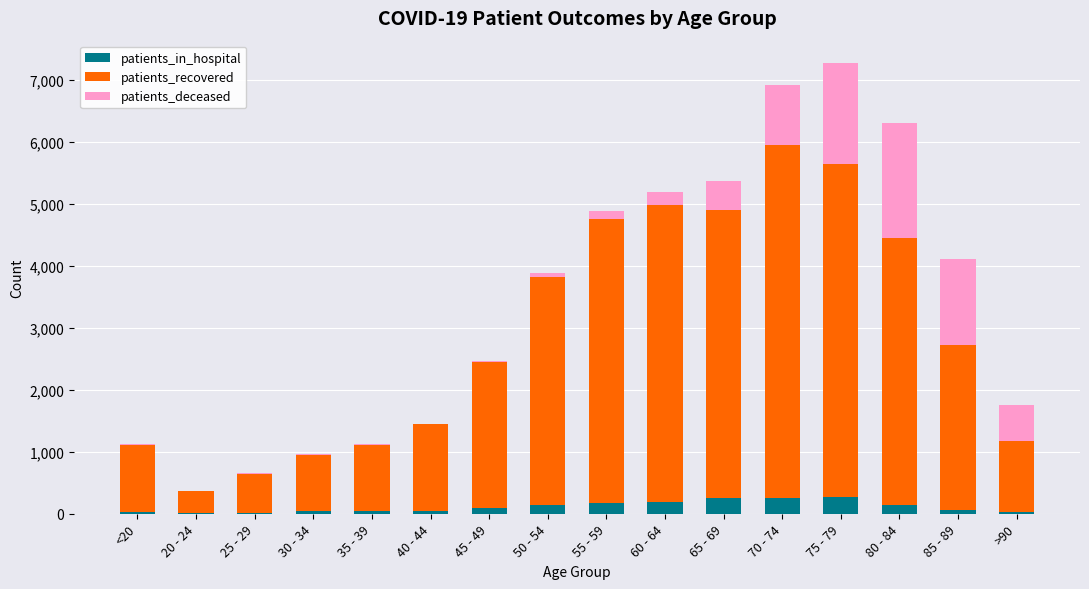

List the labels in order of patients_deceased value, largest first.

80 - 84, 75 - 79, 85 - 89, 70 - 74, >90, 65 - 69, 60 - 64, 55 - 59, 50 - 54, 45 - 49, 40 - 44, 30 - 34, 35 - 39, <20, 25 - 29, 20 - 24